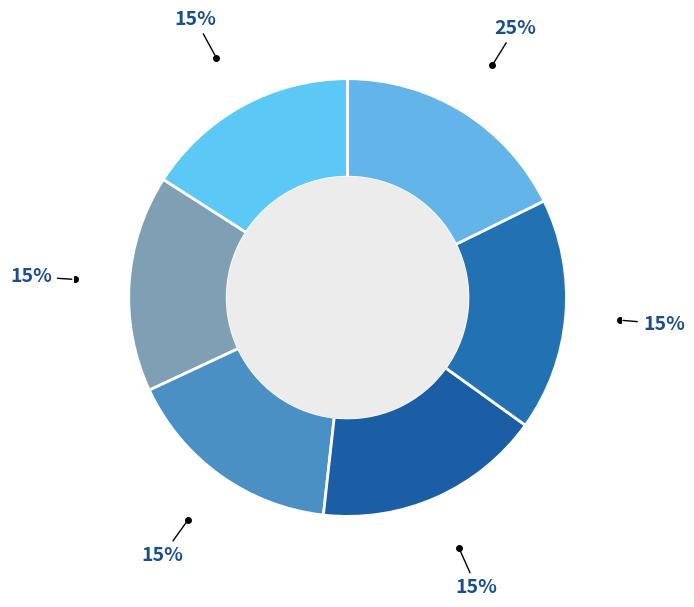

To the nearest percent, what is the average slice percentage?

17%